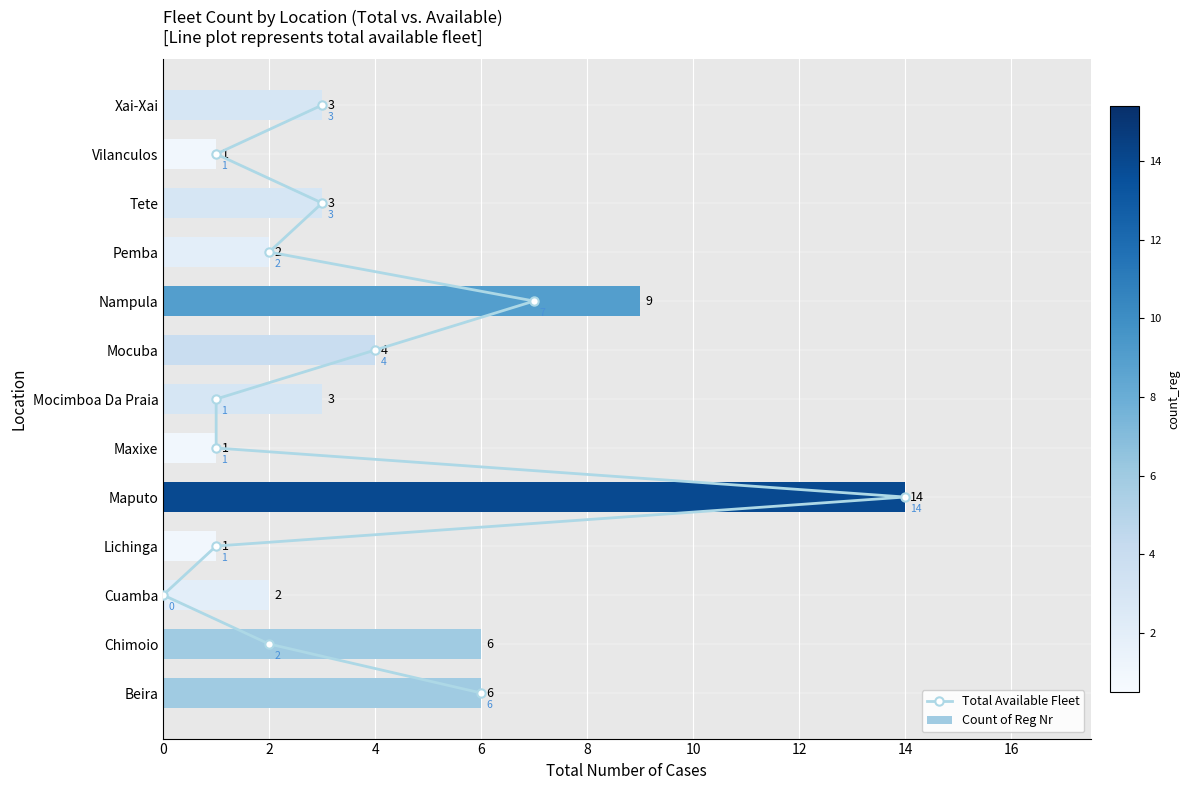

Count the number of data series in this chart.

2